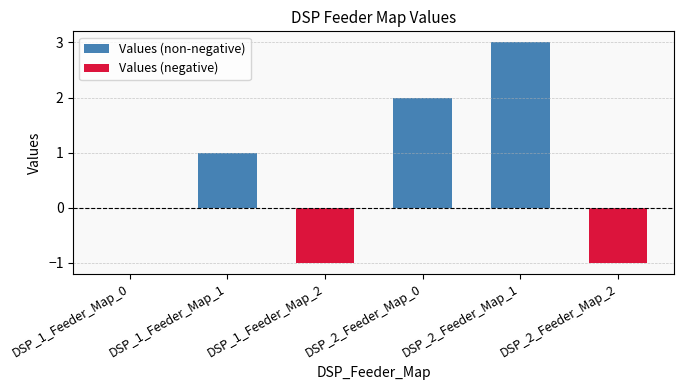

List the labels in order of value, smallest first.

DSP_1_Feeder_Map_2, DSP_2_Feeder_Map_2, DSP_1_Feeder_Map_0, DSP_1_Feeder_Map_1, DSP_2_Feeder_Map_0, DSP_2_Feeder_Map_1